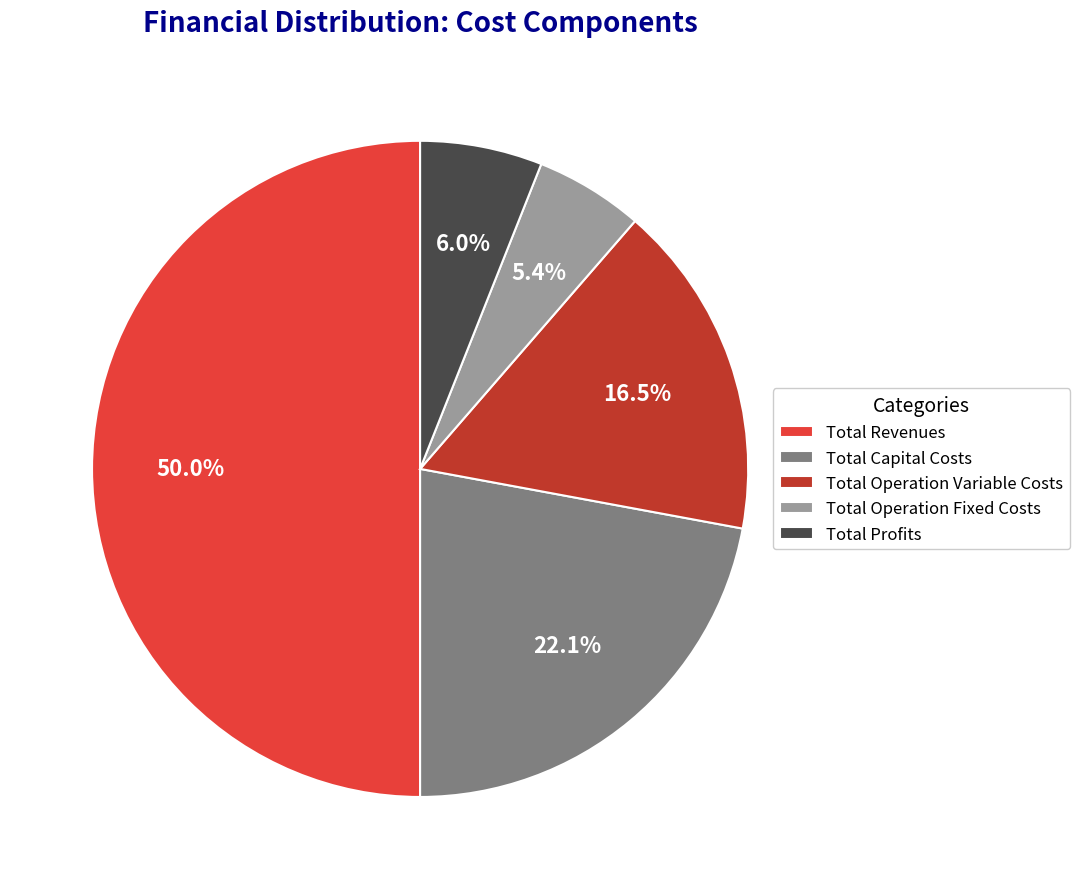

To the nearest percent, what portion does Total Revenues represent?

50%